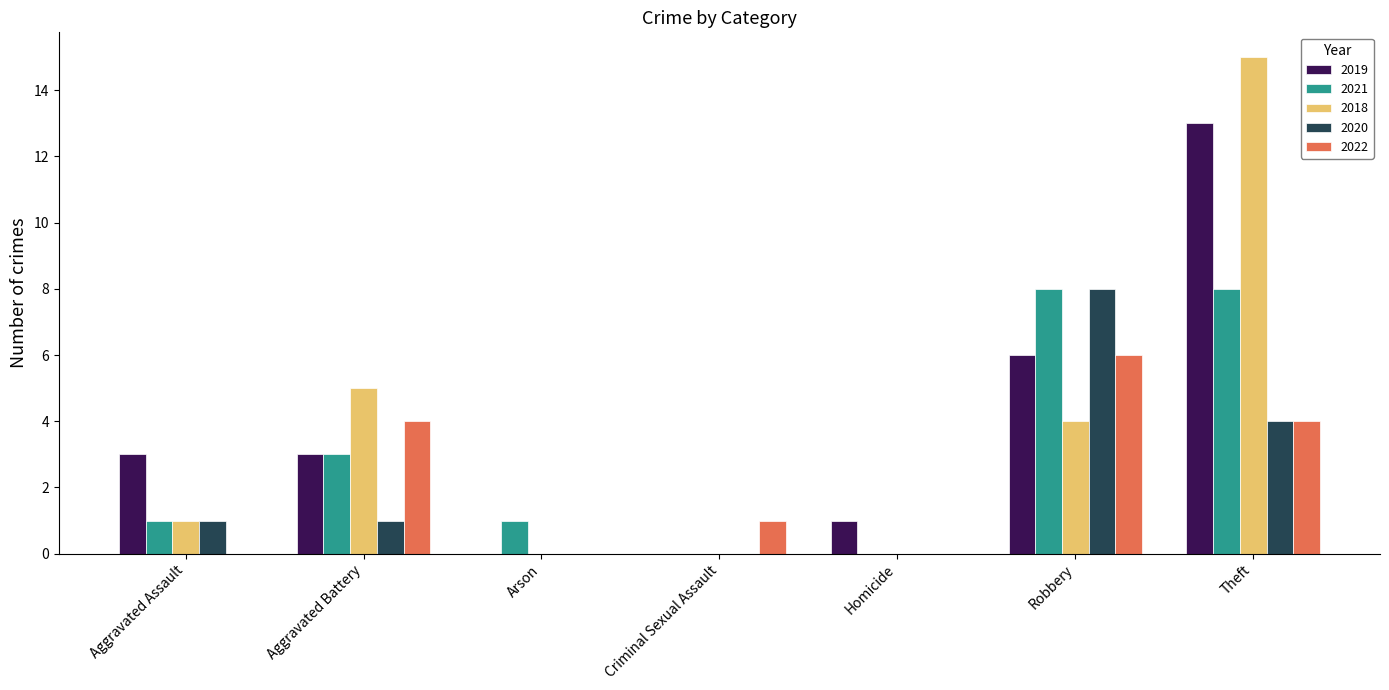

Which category has the highest value in the 2020 series?

Robbery